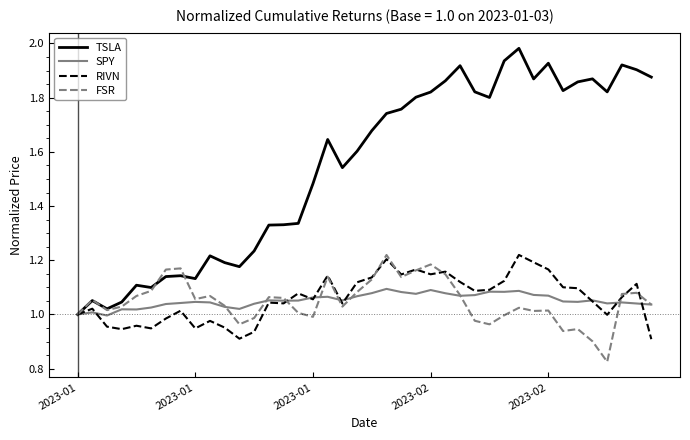

Which series has the largest total across all categories?

TSLA